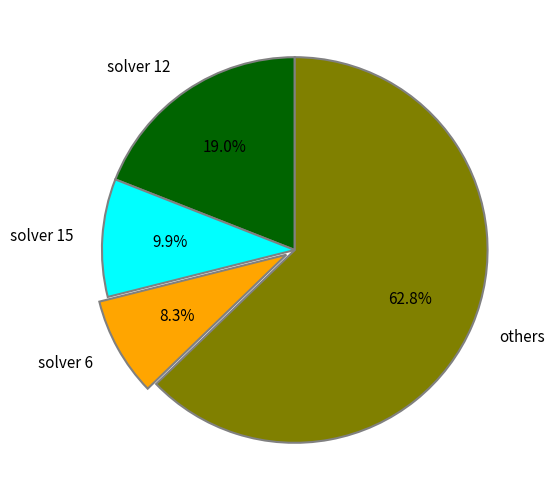

Rank the categories by value from lowest to highest.

solver 6, solver 15, solver 12, others